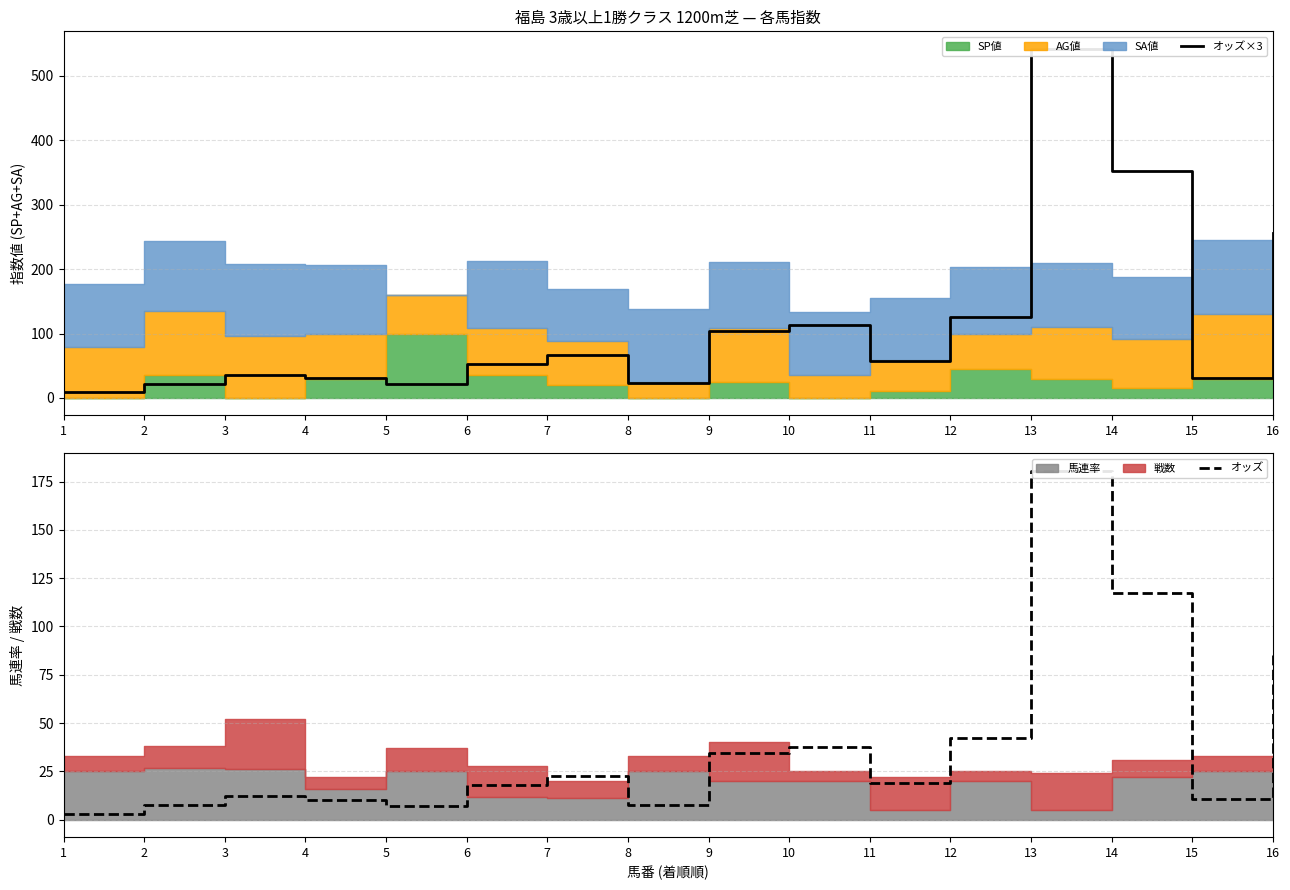

What is the spread (max minus min) of values at 16?

170.8